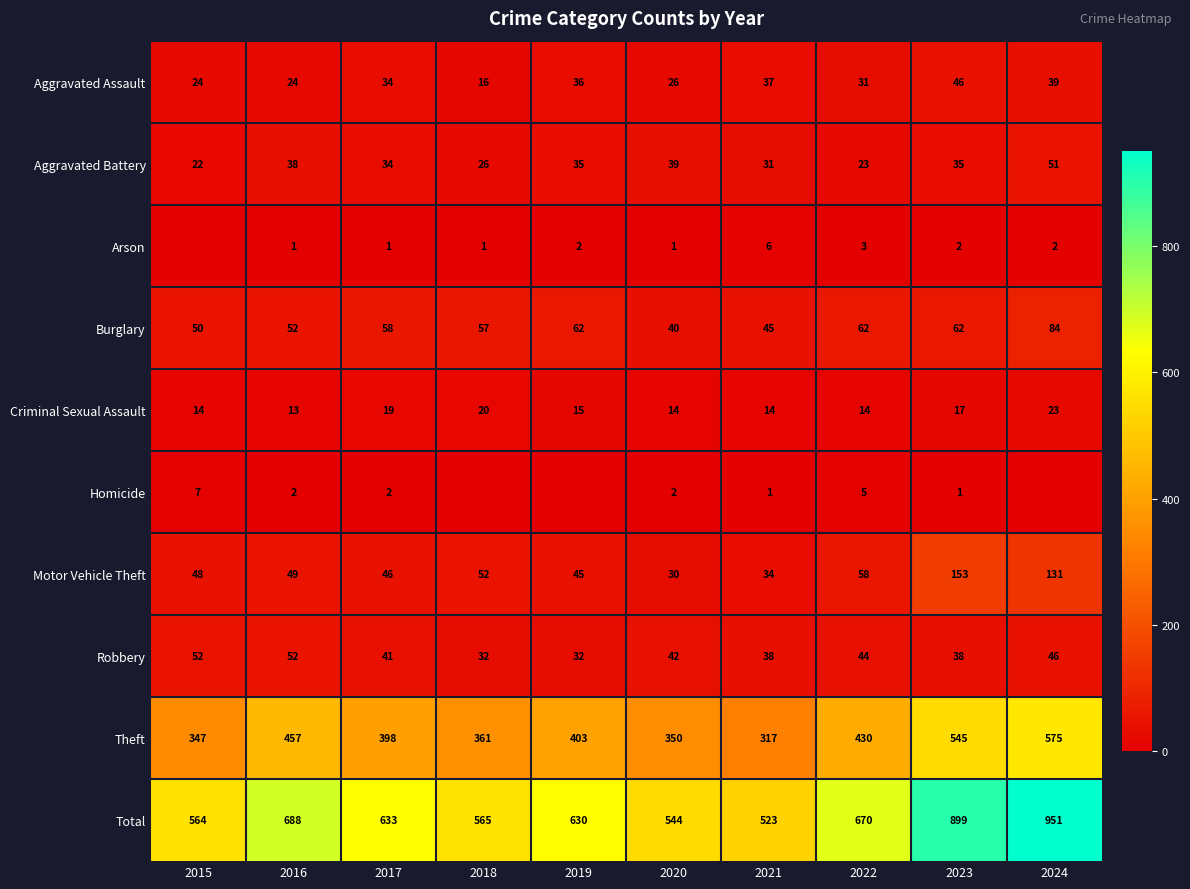

At which category does the chart reach its peak across all series?

2024